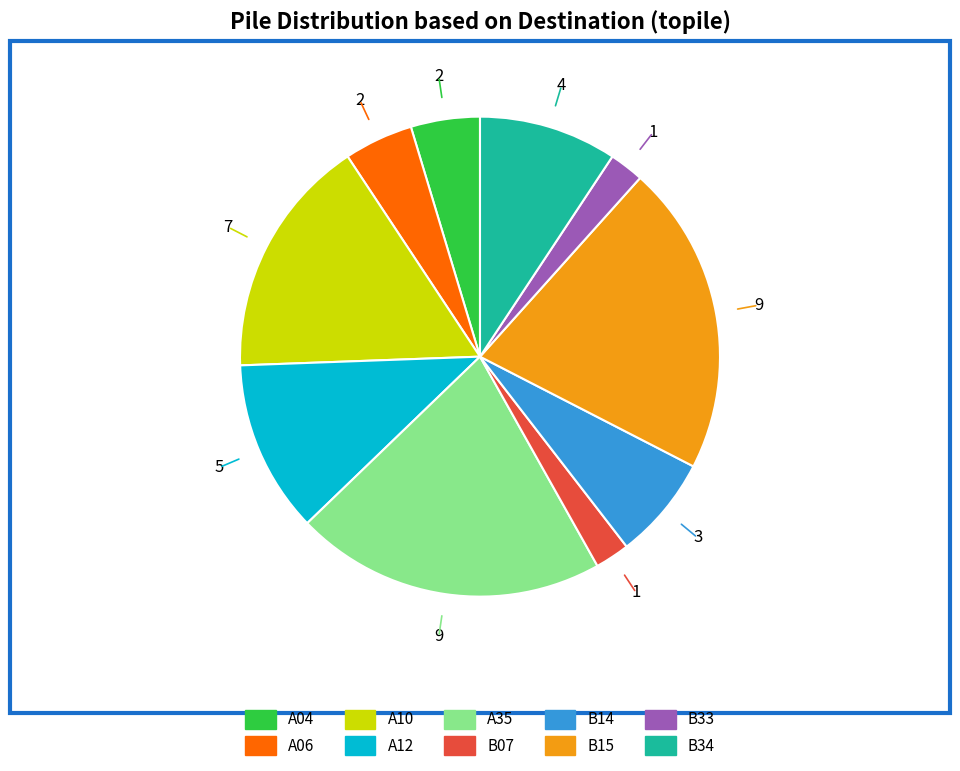

Is the sum of A04 and B07 greater than half?

No